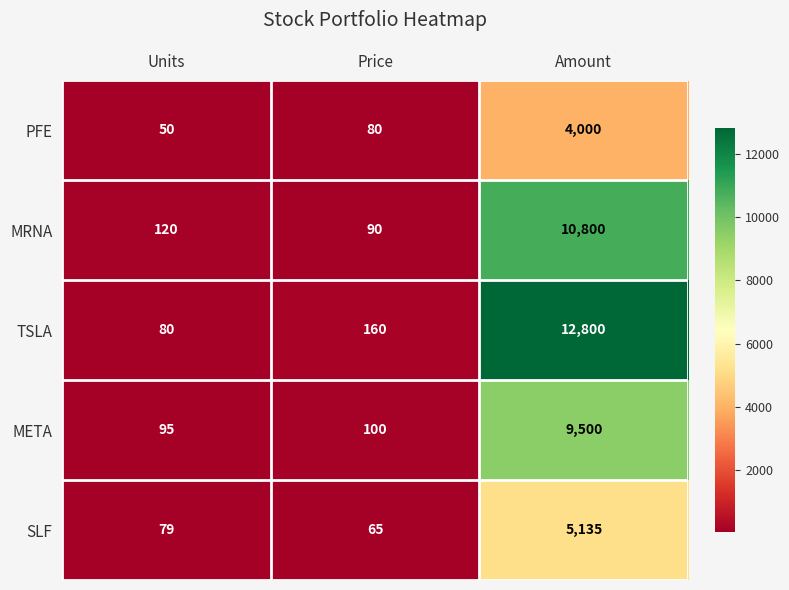

The PFE series shows 4000 at Amount. True or false?

True